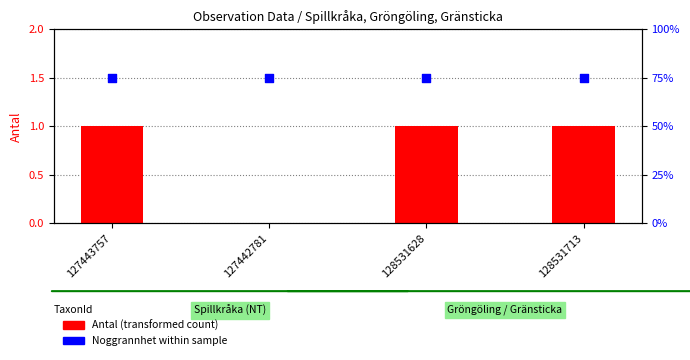

At how many categories does at least one series exceed 73?

4